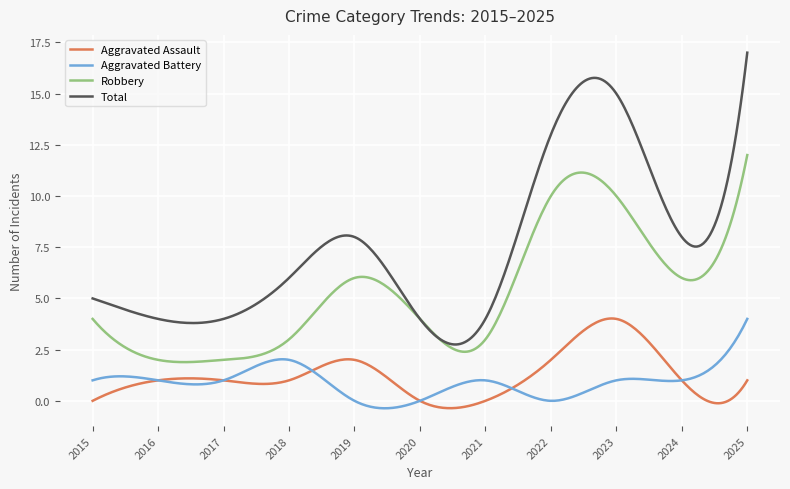

True or false: Total and Aggravated Battery cross at least once.

False